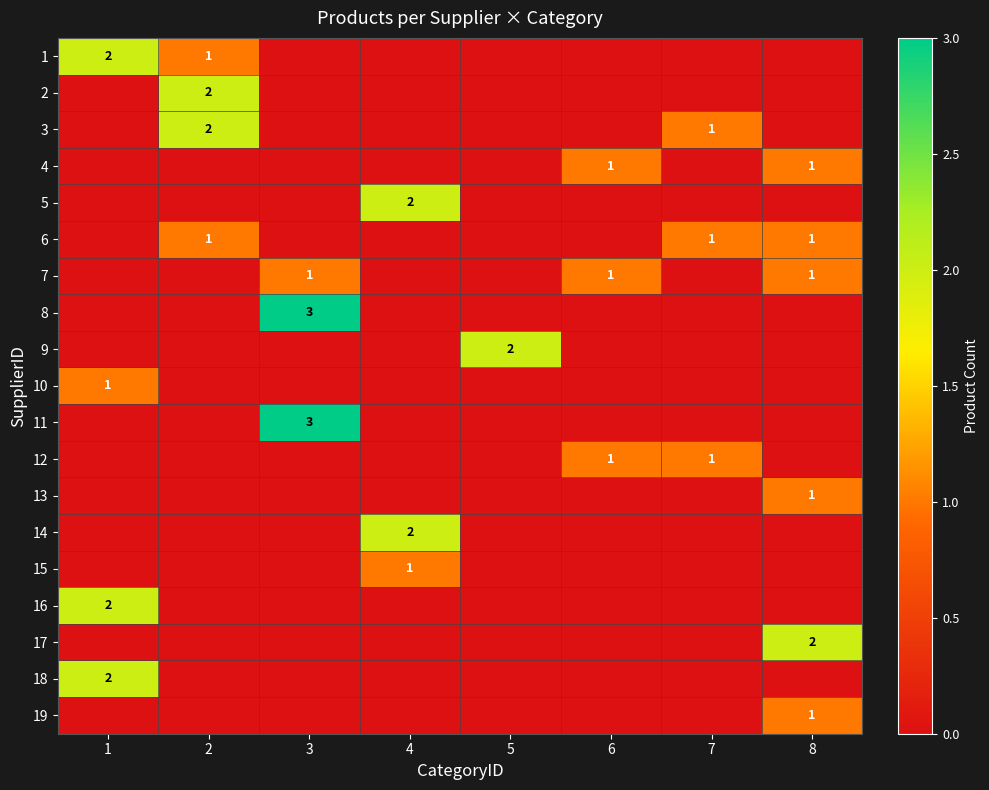

True or false: 16 has a value of 2 at 1.

True